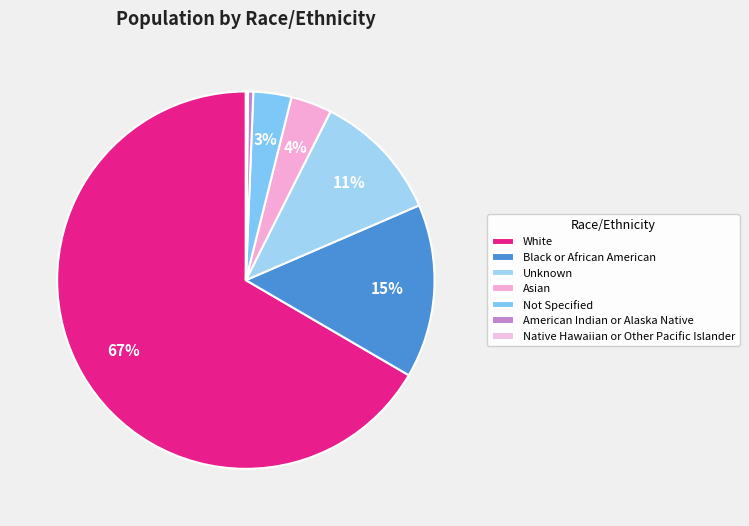

Rank the categories by value from highest to lowest.

White, Black or African American, Unknown, Asian, Not Specified, American Indian or Alaska Native, Native Hawaiian or Other Pacific Islander